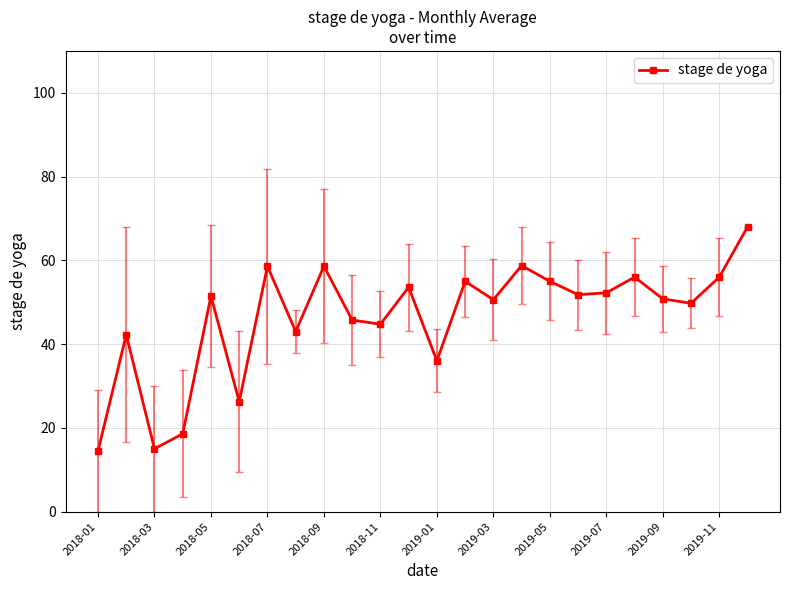

True or false: there are more than 2 points higher than both neighbors.

True